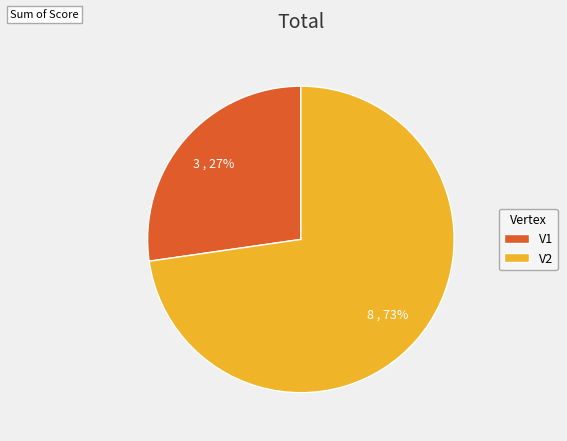

What percentage is the V2 slice, to the nearest percent?

73%